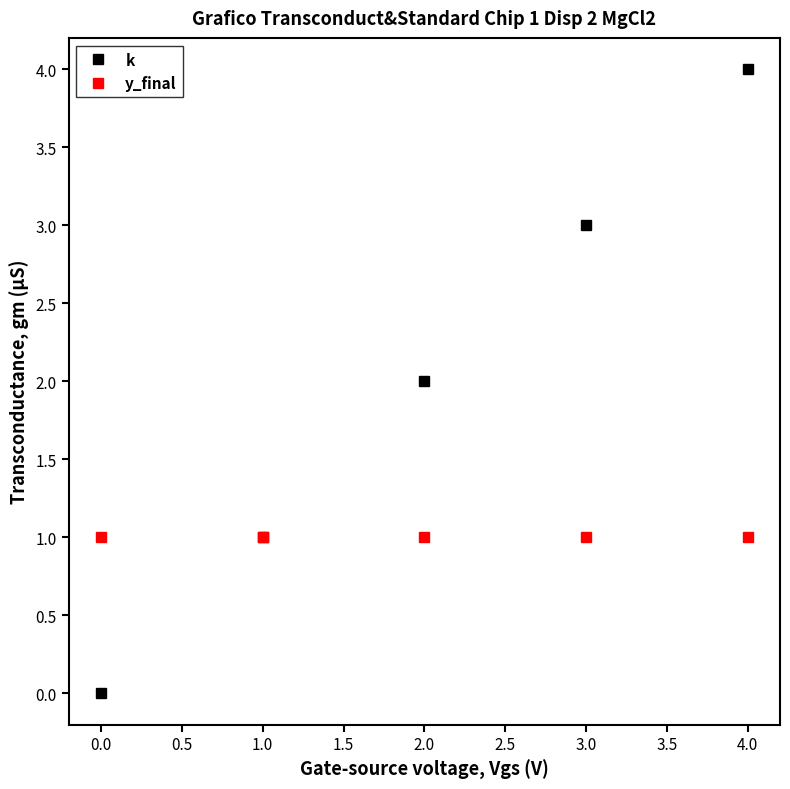

How many lines are shown in the chart?

2